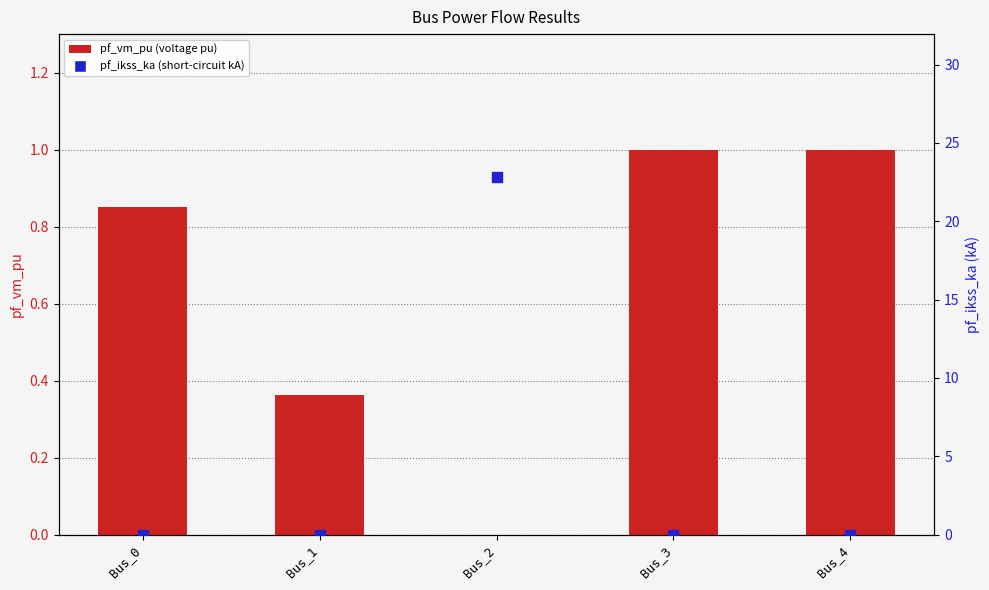

Which series reaches the maximum Y coordinate?

pf_ikss_ka